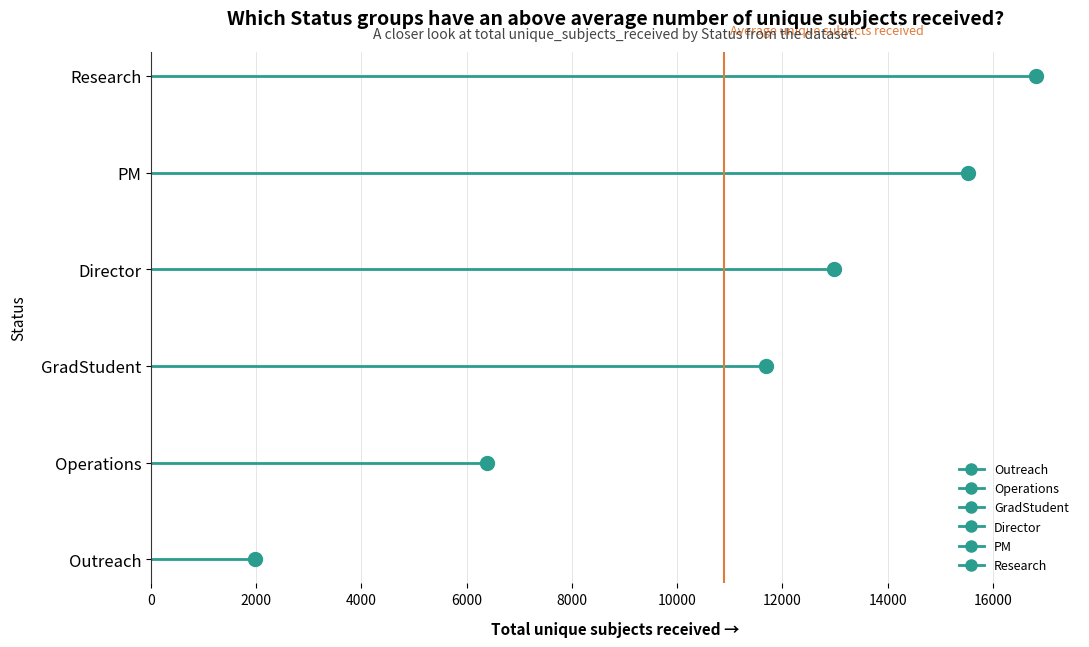

Is this an area chart (filled region under the line)?

No